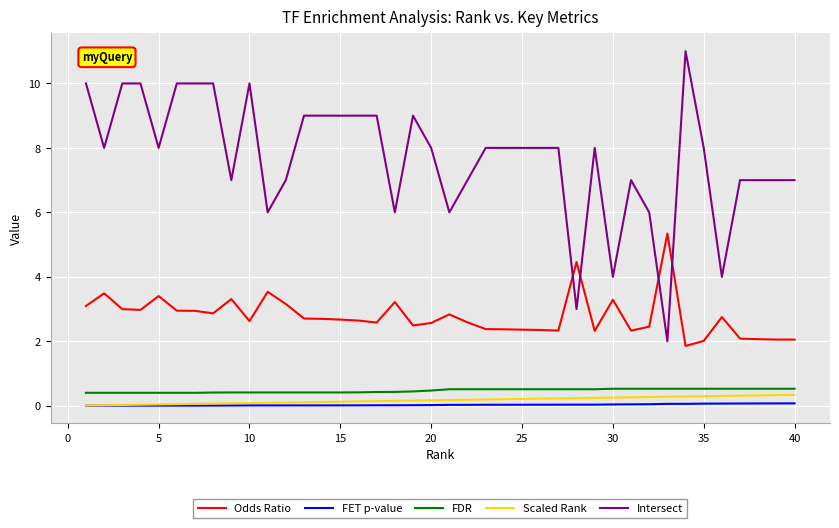

How many times do Intersect and Odds Ratio cross each other?

4